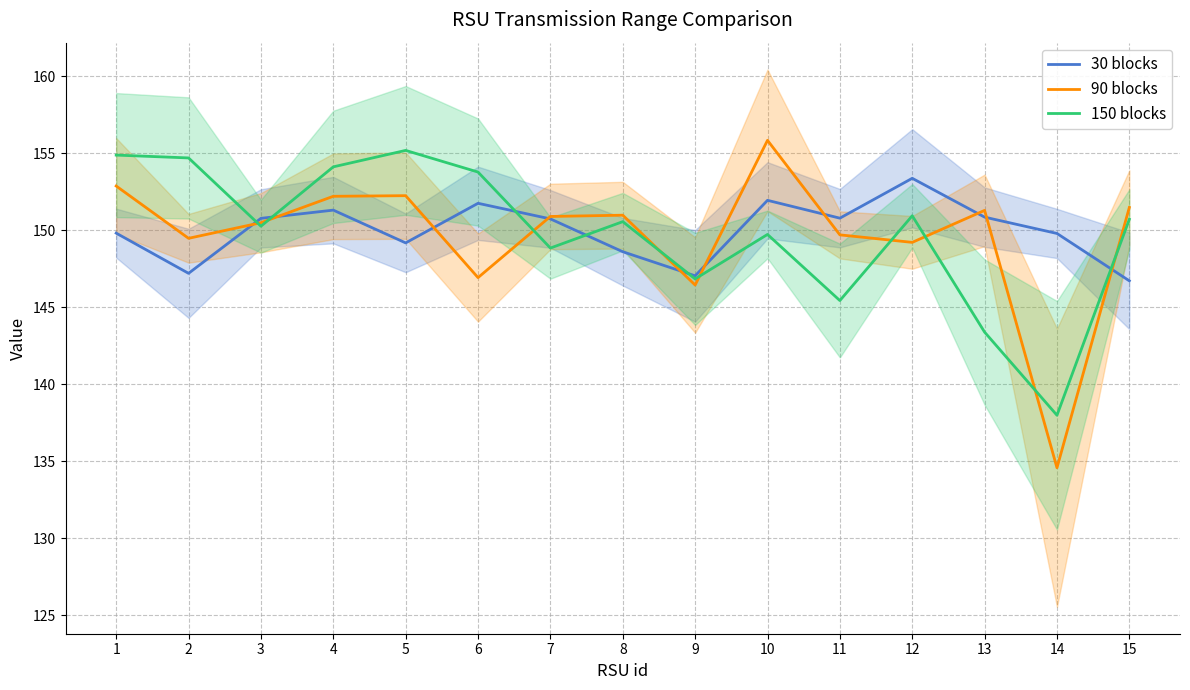

How many distinct data groups are displayed?

3